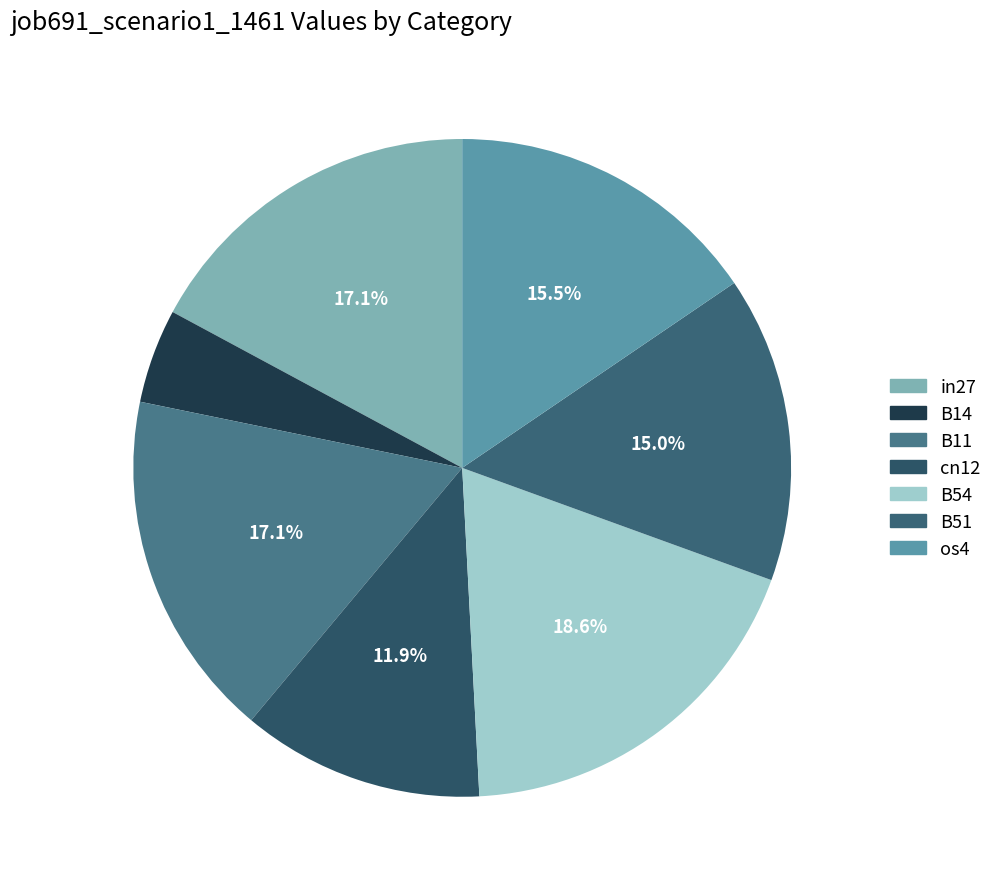

Which slice is the largest?

B54